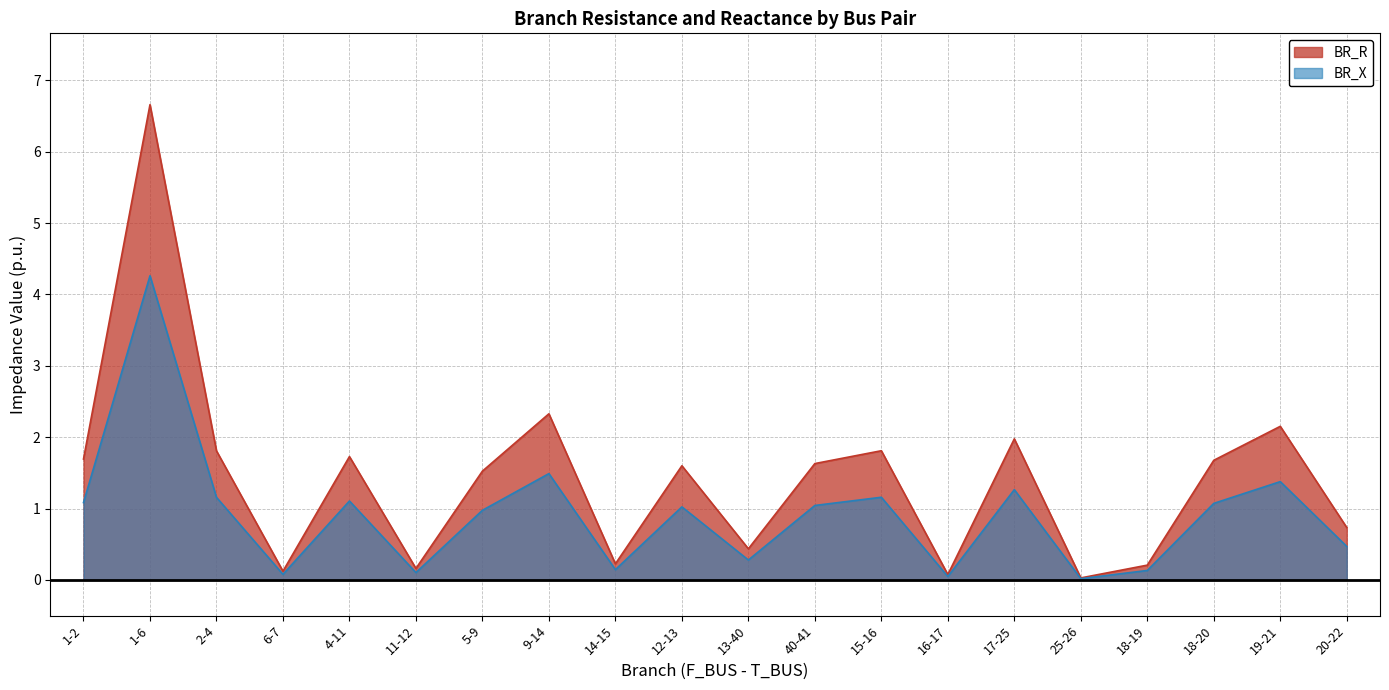

Which series has the largest range (max minus min)?

BR_R